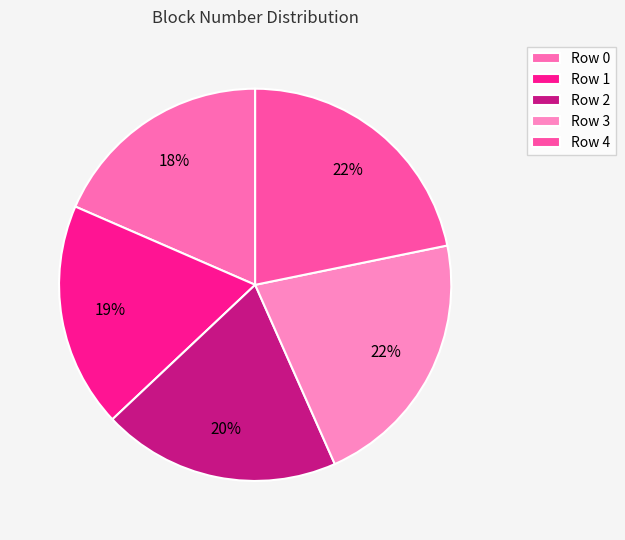

Which slice is the smallest?

Row 0